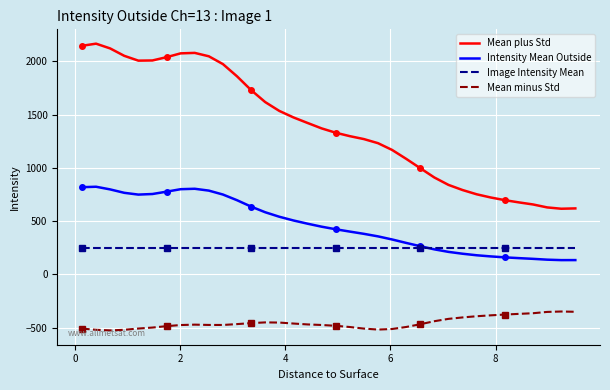

What is the average value of the Intensity Mean Outside series?

466.3